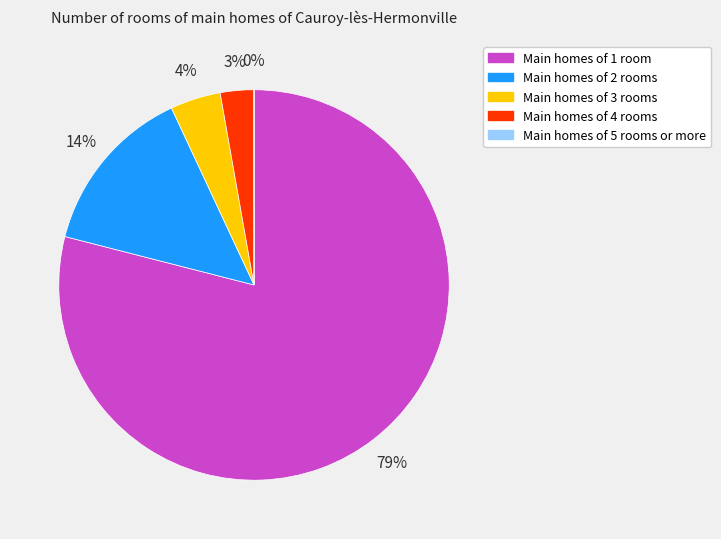

Does any single category account for the majority?

Yes